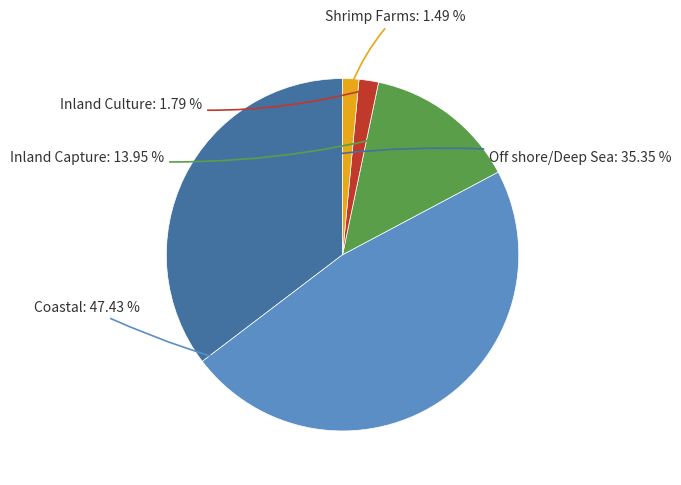

To the nearest percent, what percentage of the pie is Off shore/Deep Sea?

35%